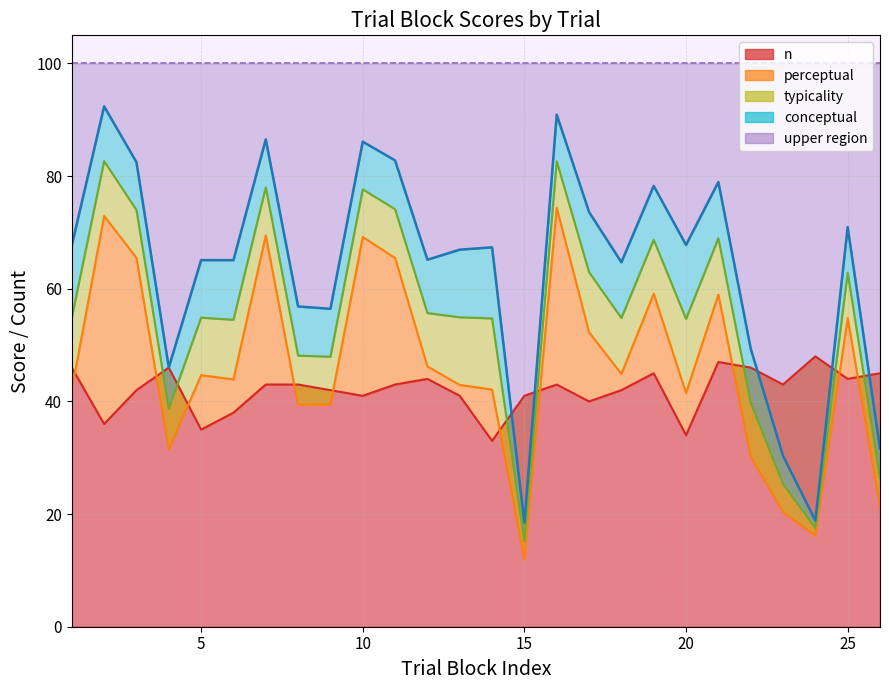

True or false: perceptual and conceptual intersect in this chart.

False